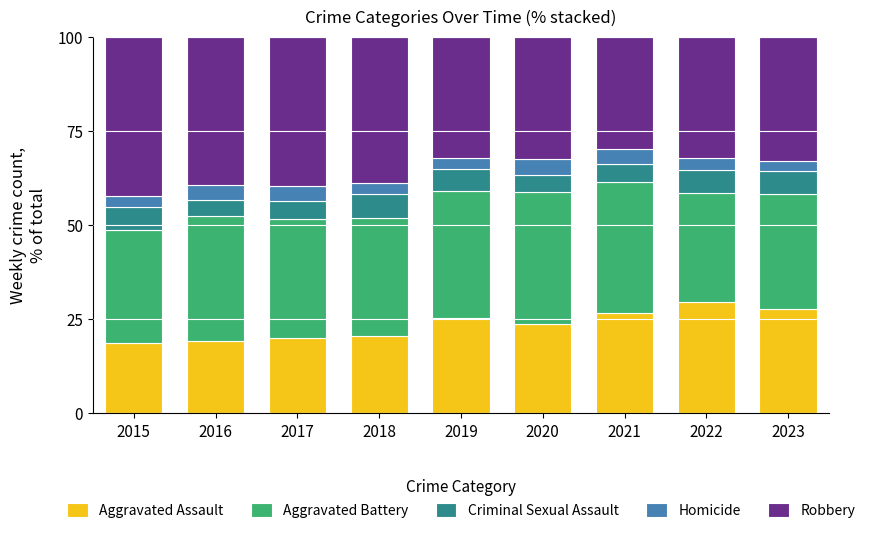

What is the total value across all series at 2017?

100.0